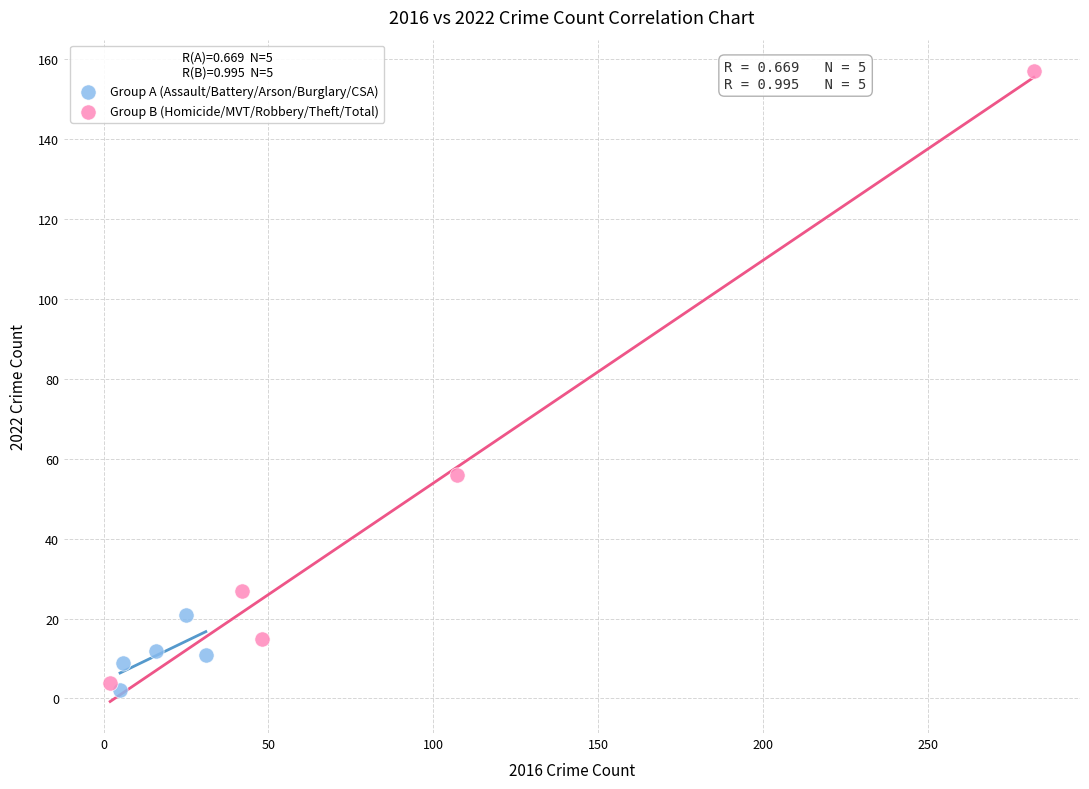

Which series has the widest spread of Y values?

Group B (Homicide/MVT/Robbery/Theft/Total)